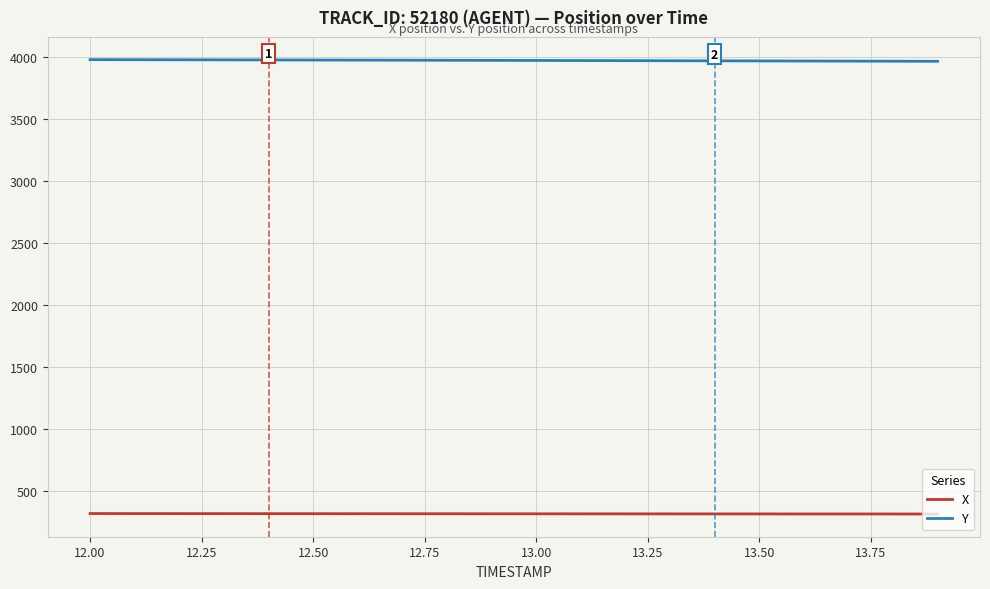

What is the lowest value of the X series?

311.3